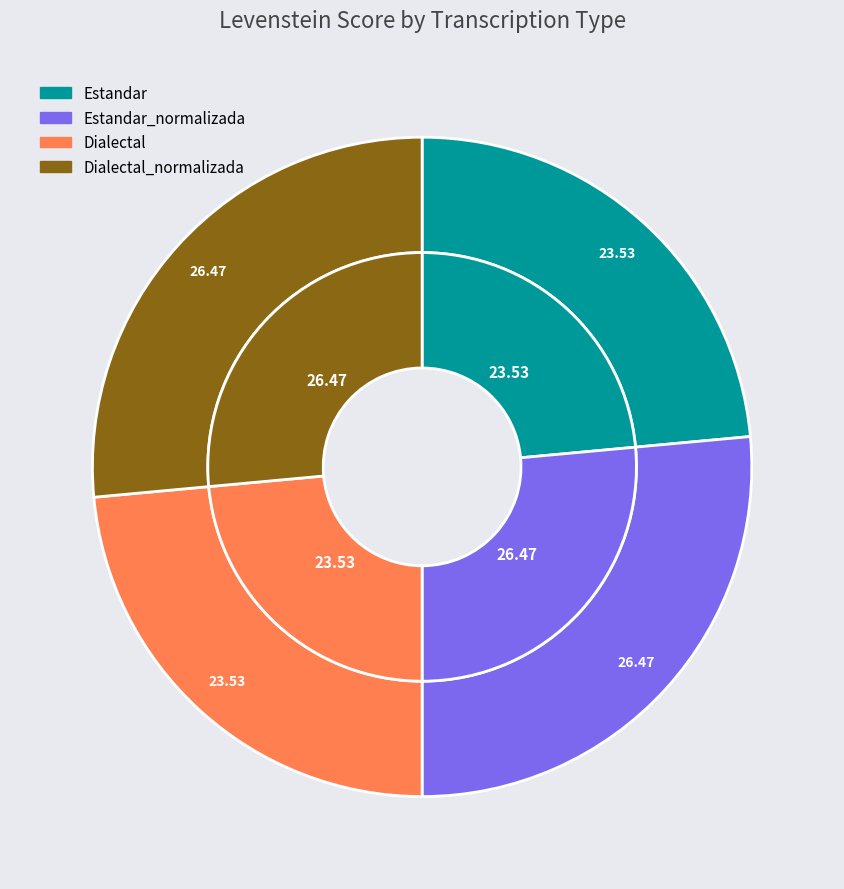

Does Dialectal_normalizada account for over 50% of the chart?

No